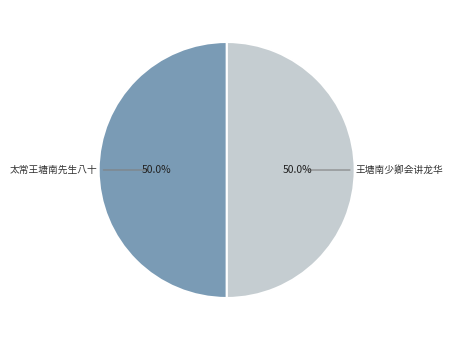

Count the number of slices in the pie.

2